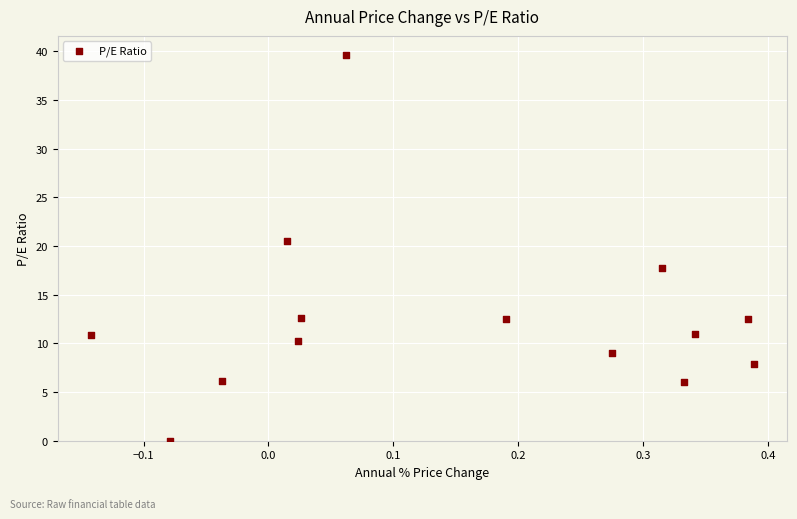

What is the range of X values (max minus min)?

0.5